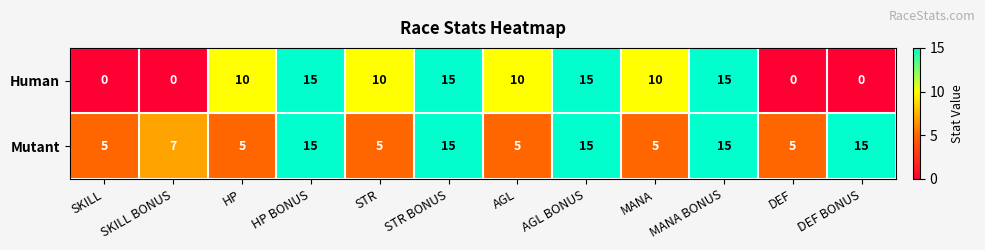

How many Human values are between 0 and 15?

12